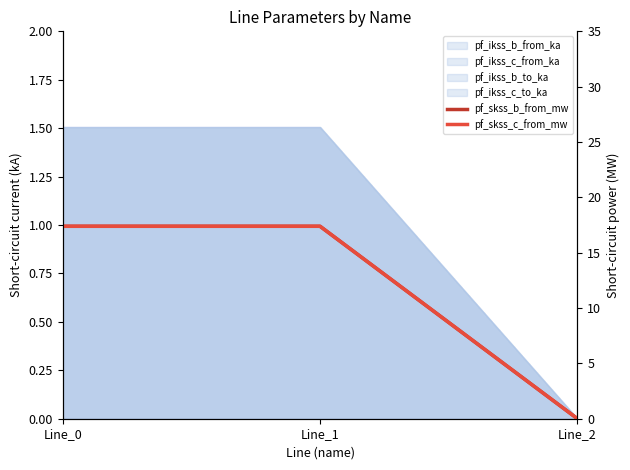

Read the pf_skss_c_from_mw value at Line_1.

17.4